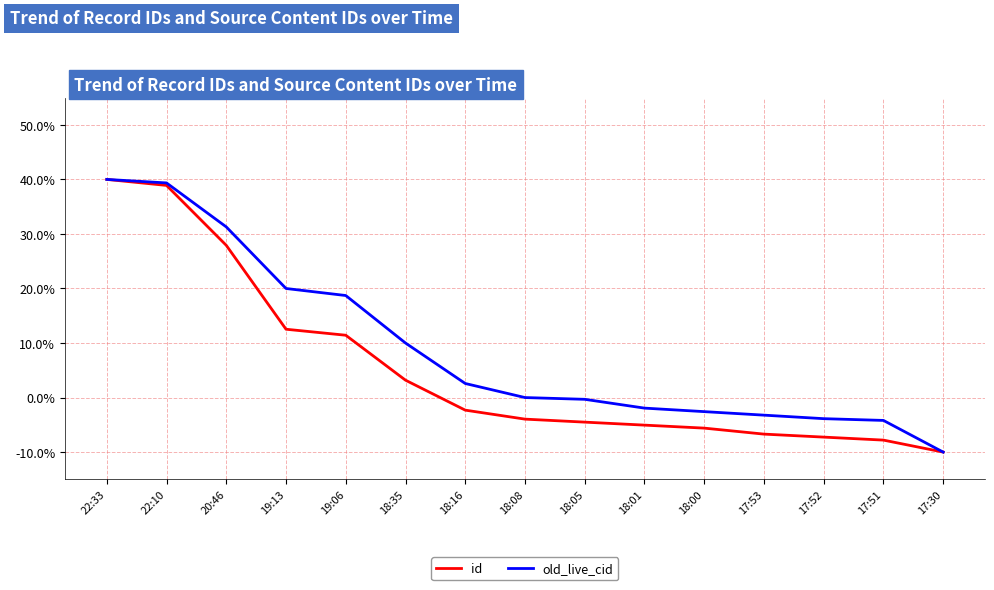

At which label does id reach its minimum?

17:30